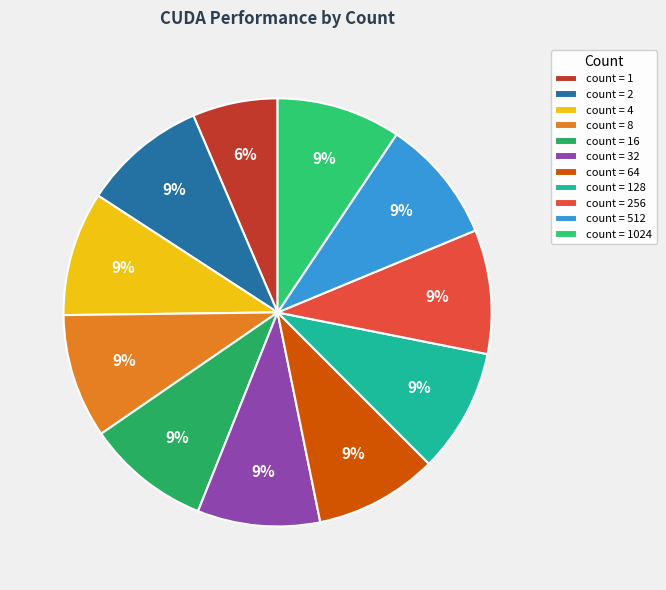

Count the number of slices in the pie.

11